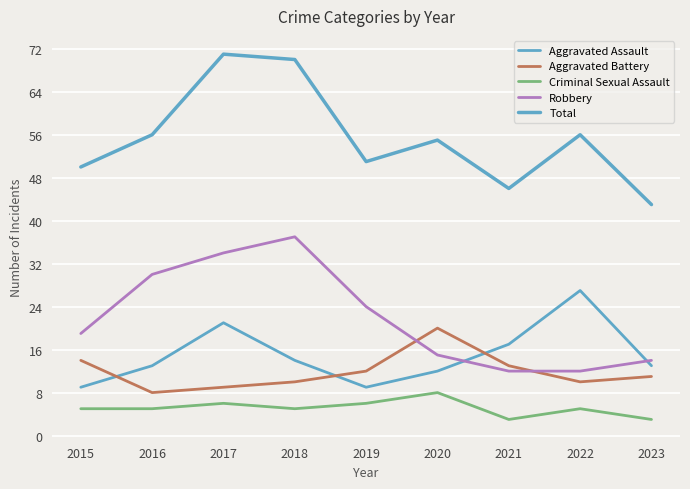

How many lines are shown in the chart?

5